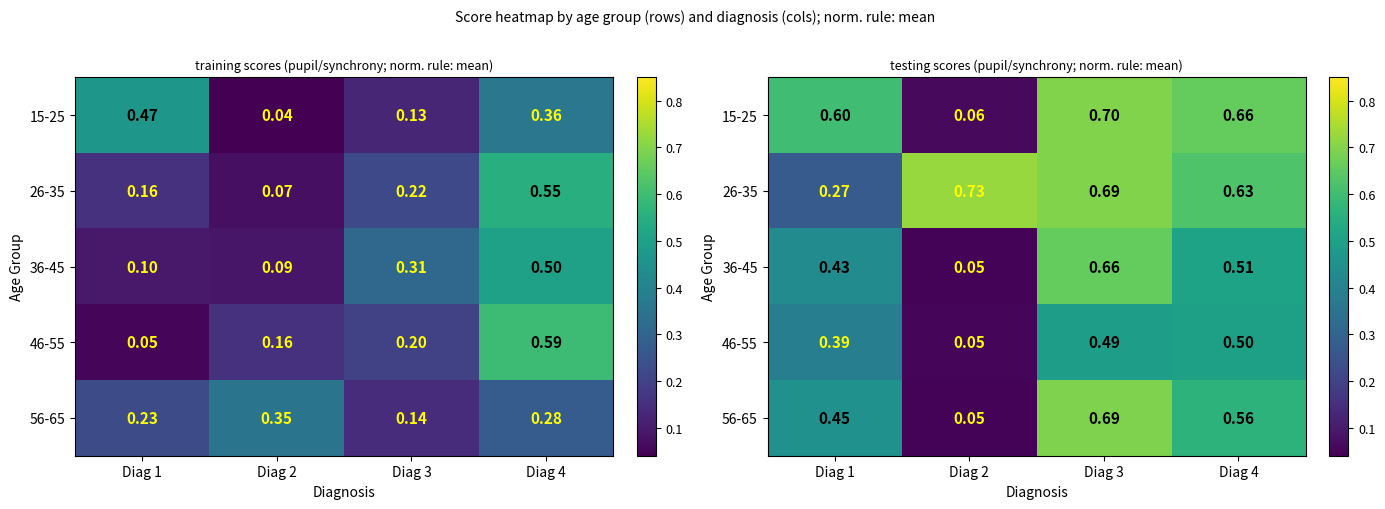

Which category has the highest value in the 26-35 series?

Diag 2